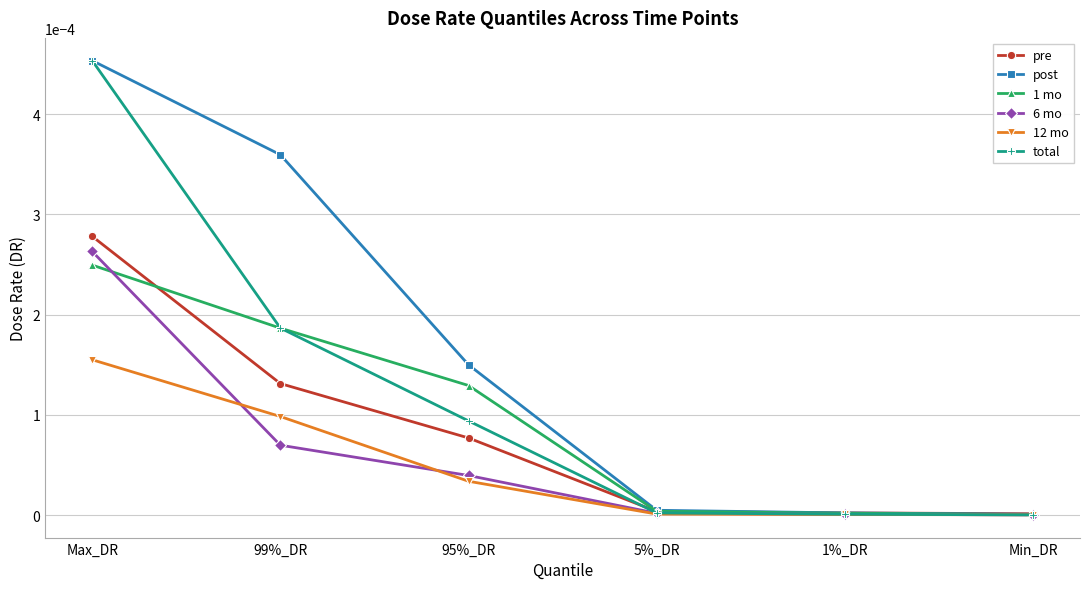

True or false: 1 mo has a value of 0.0 at 5%_DR.

True